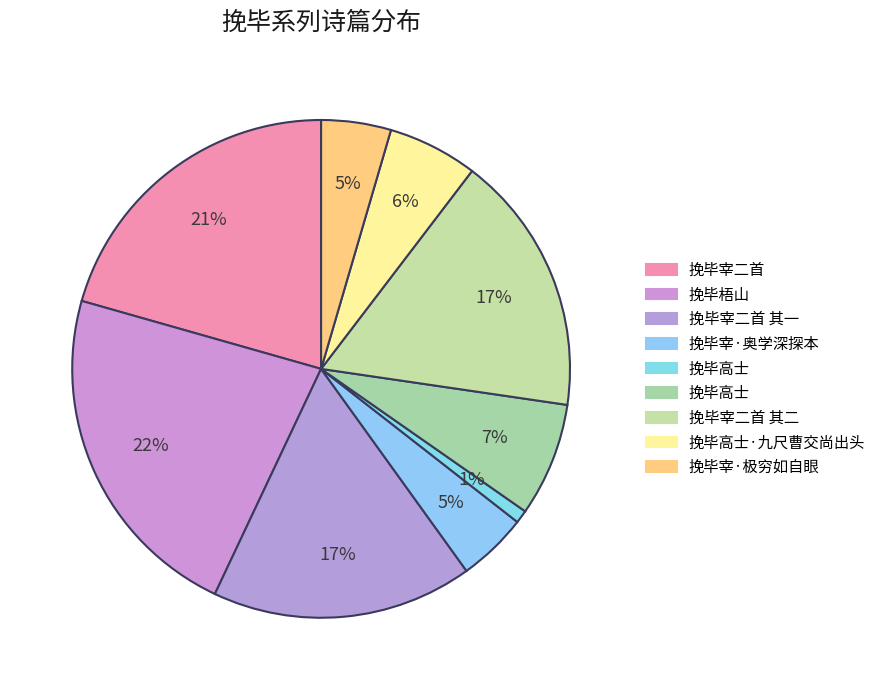

Count the number of slices in the pie.

9